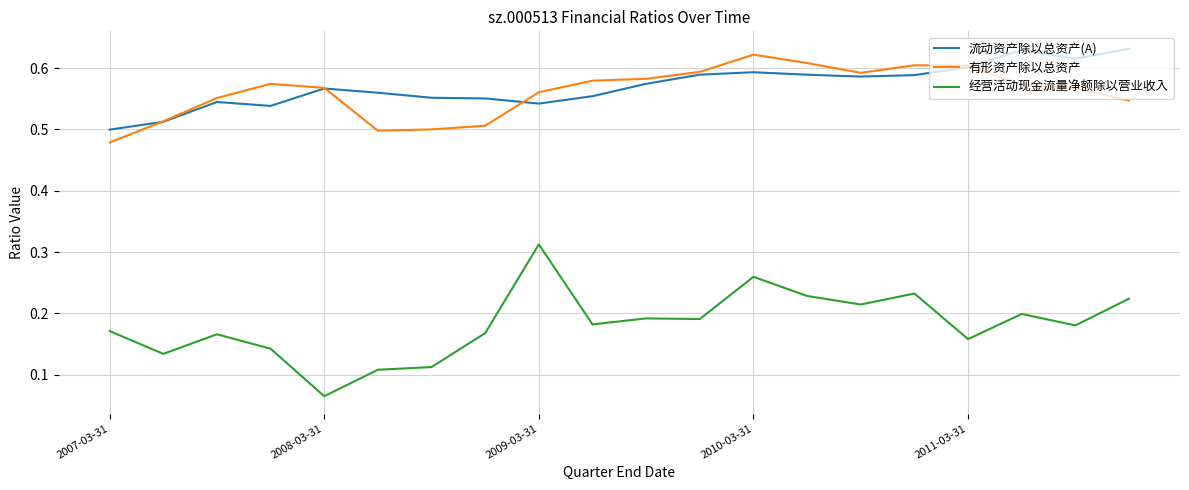

At how many categories does at least one series exceed 0?

20